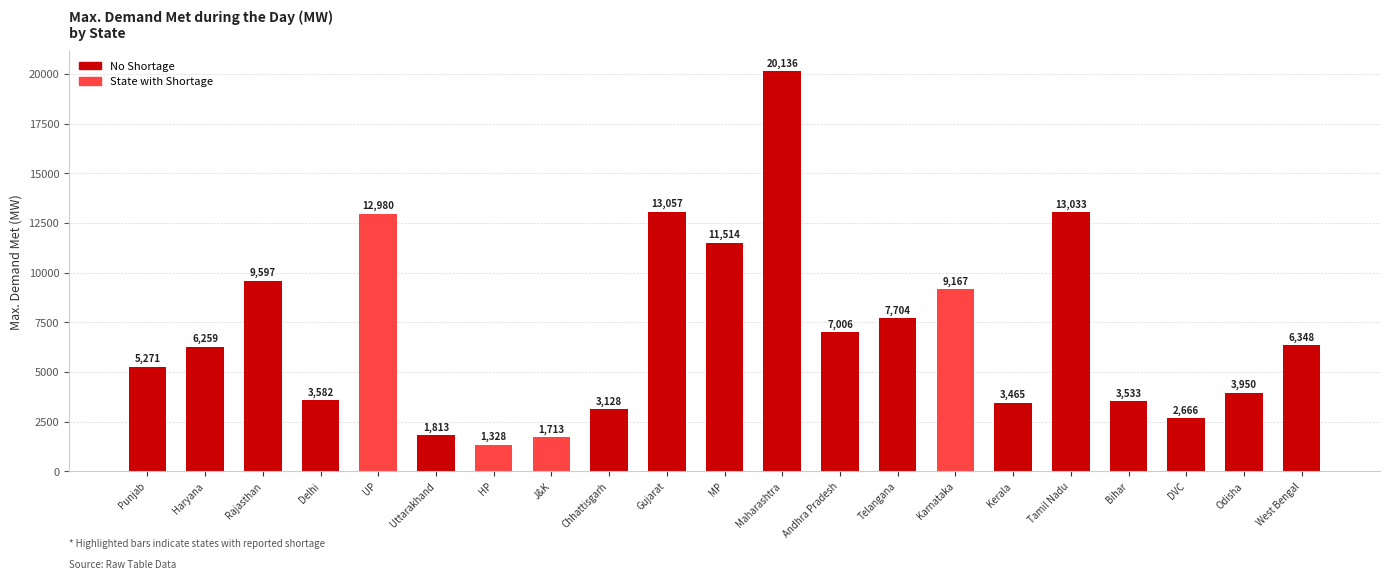

Where is the data nearest to the value 10732?

MP